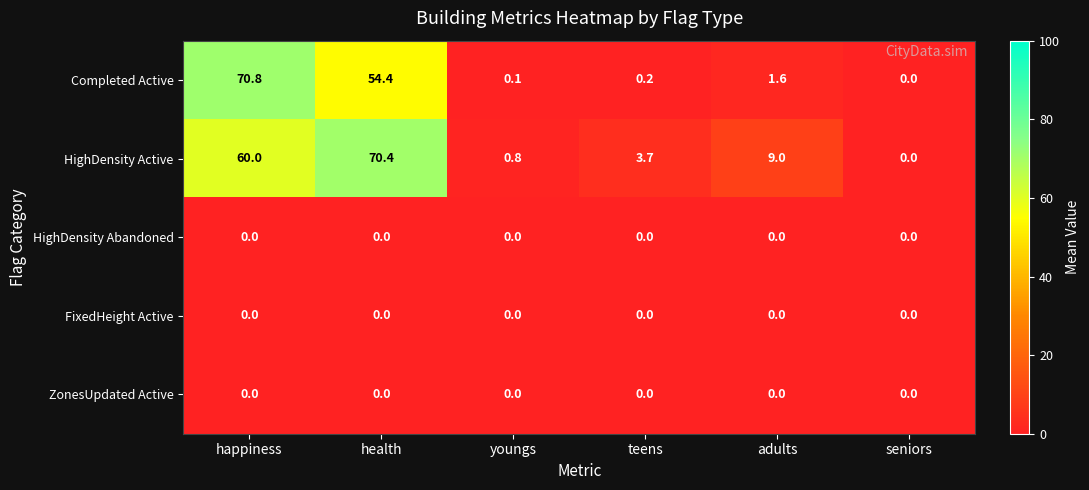

What is the total value across all series at teens?

3.9